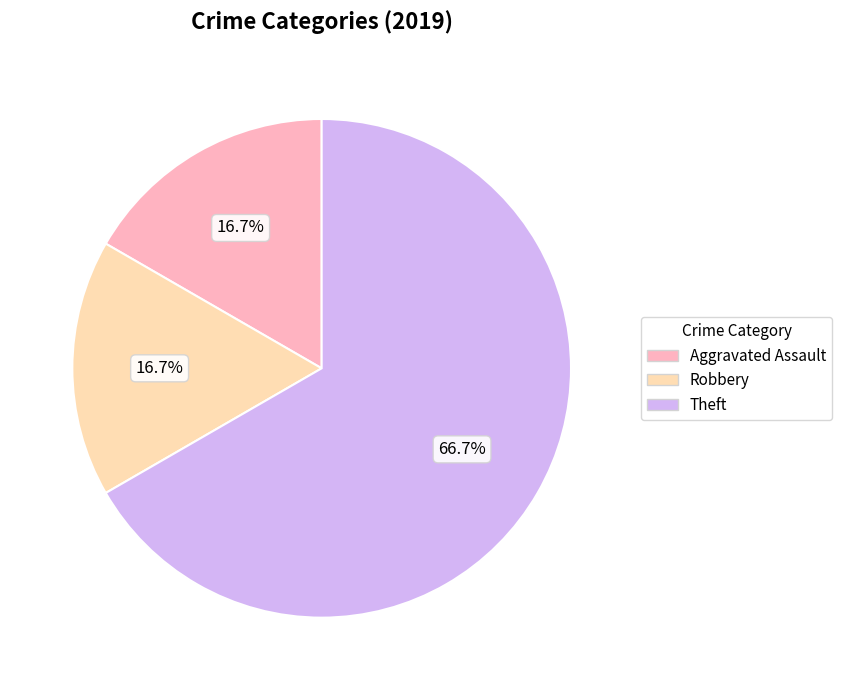

How many segments does this pie chart have?

3